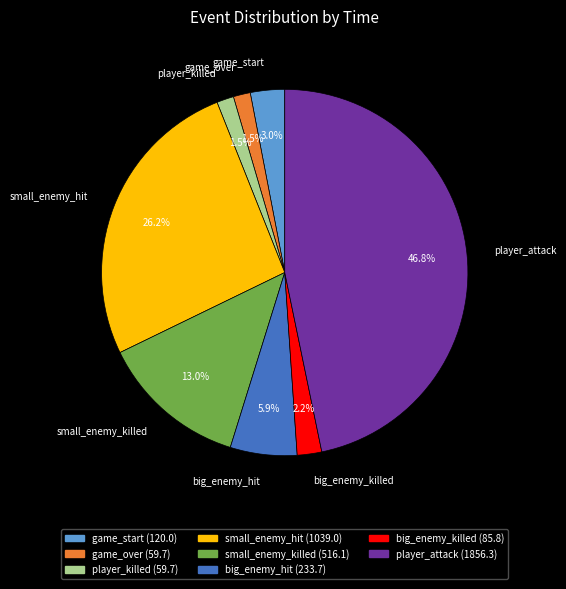

To the nearest percent, what is the combined percentage of big_enemy_hit and small_enemy_killed?

19%